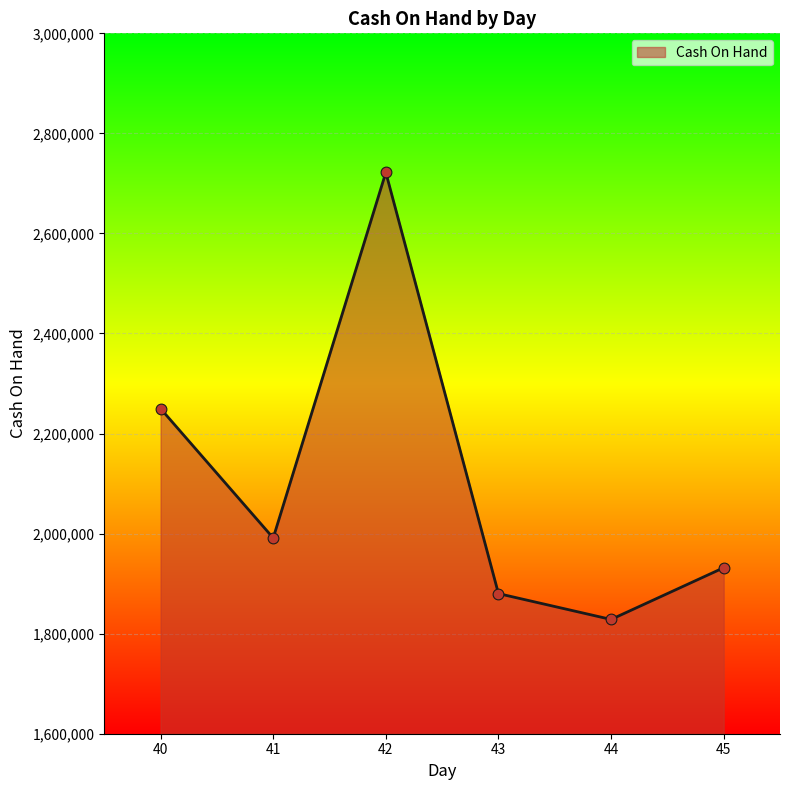

Between 40 and 45, which is larger?

40